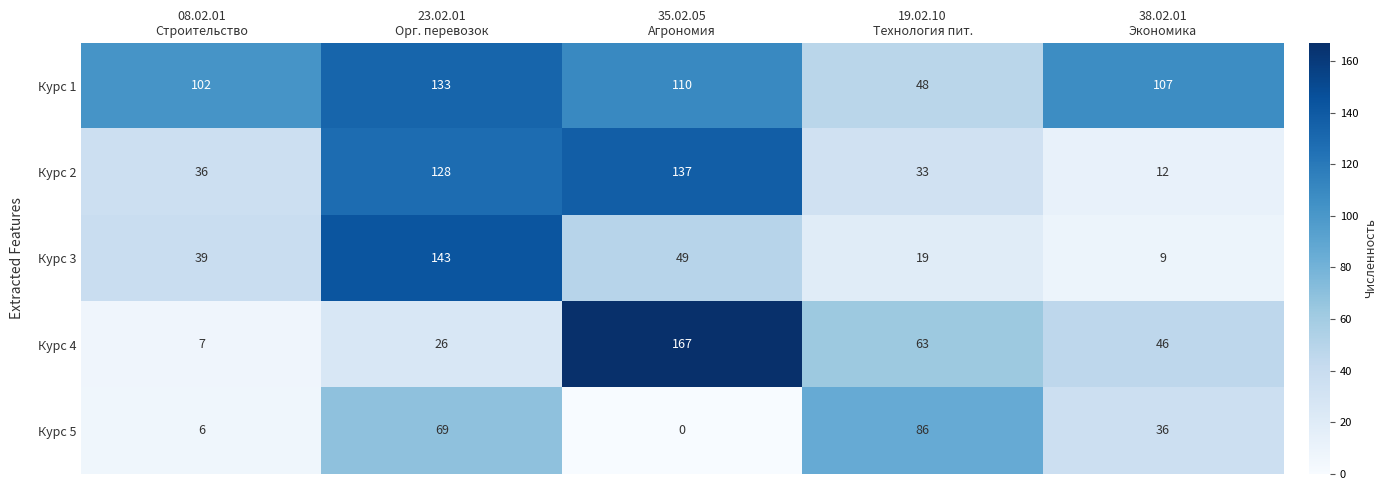

At how many categories does at least one series exceed 56?

5